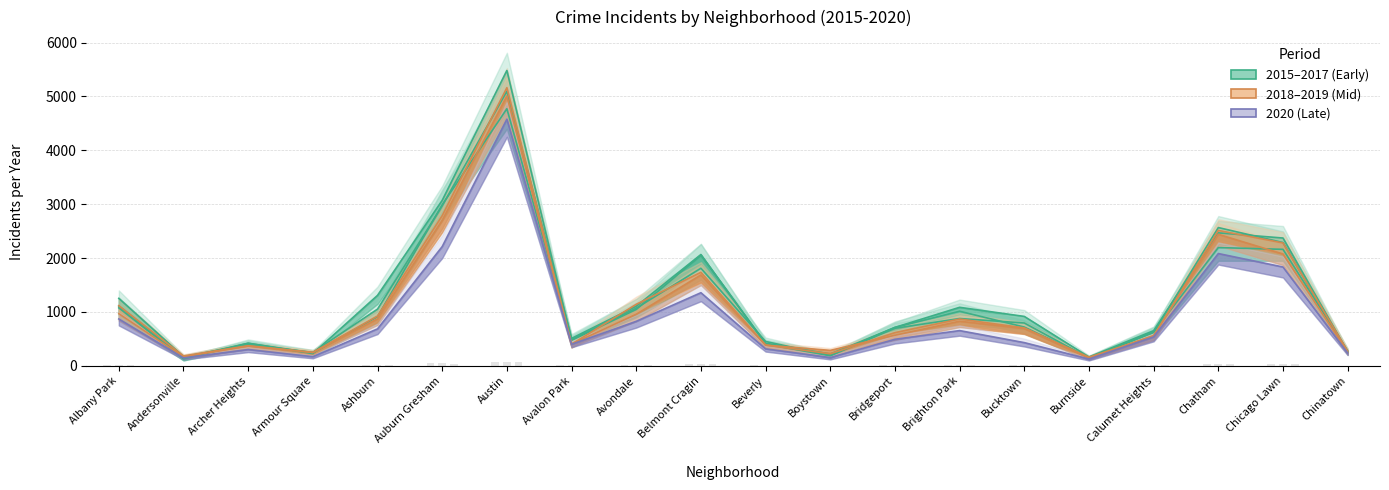

Reading left to right, list all the values displayed in this chart.

2015: 1076	131	419	240	913	2988	4771	482	1070	1811	452	194	713	1013	720	151	625	2195	2162	277
2016: 1110	151	419	227	1308	3071	5481	475	1046	2053	421	219	713	1086	917	164	653	2468	2372	262
2017: 1252	171	391	251	1053	2973	5095	509	1107	2066	404	188	697	878	795	145	620	2566	2288	253
2018: 1117	183	374	248	924	2787	5162	401	1142	1736	386	224	616	869	704	160	554	2513	2281	273
2019: 968	166	368	249	872	2700	5008	405	957	1687	385	287	568	828	694	142	561	2441	2076	253
2020: 870	147	303	169	686	2213	4578	400	826	1357	315	153	493	654	431	126	538	2084	1834	239